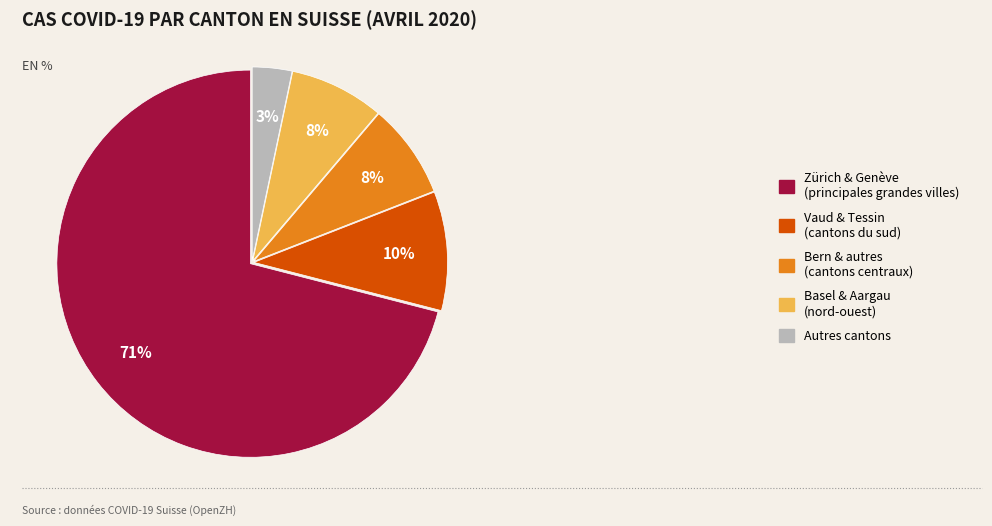

Is Zürich & Genève (principales grandes villes) the majority of the pie?

Yes